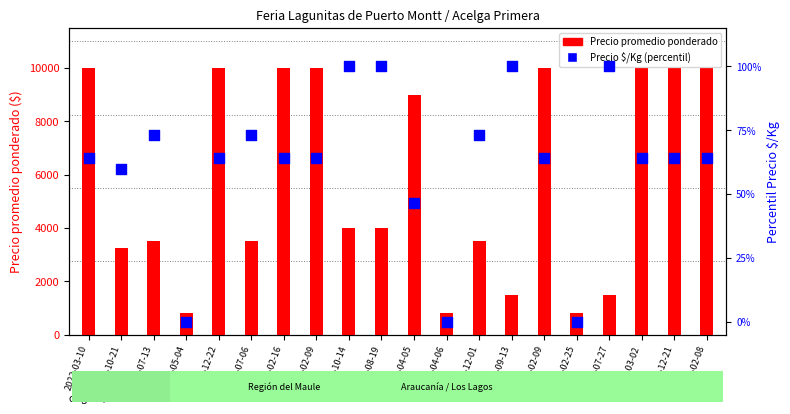

Which series contains the lowest Y value?

Precio $/Kg (percentil)